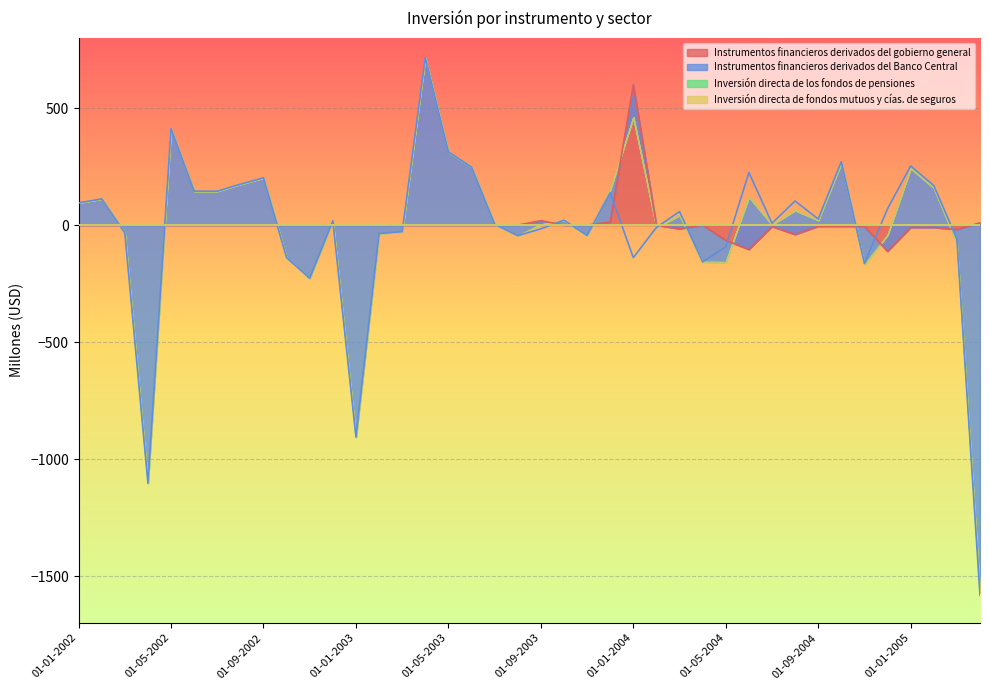

Which series changed the most between 01-04-2002 and 01-07-2002?

Instrumentos financieros derivados del Banco Central